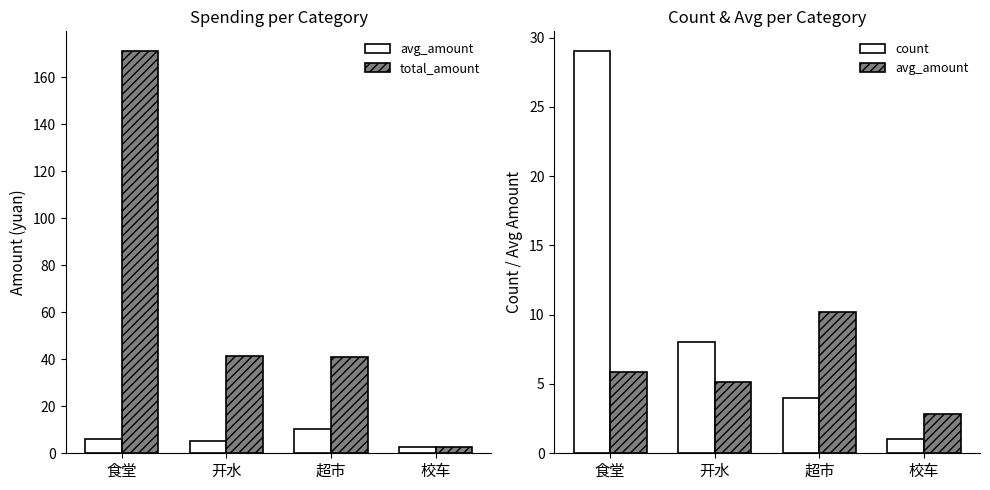

Which series changed the most between 食堂 and 校车?

total_amount